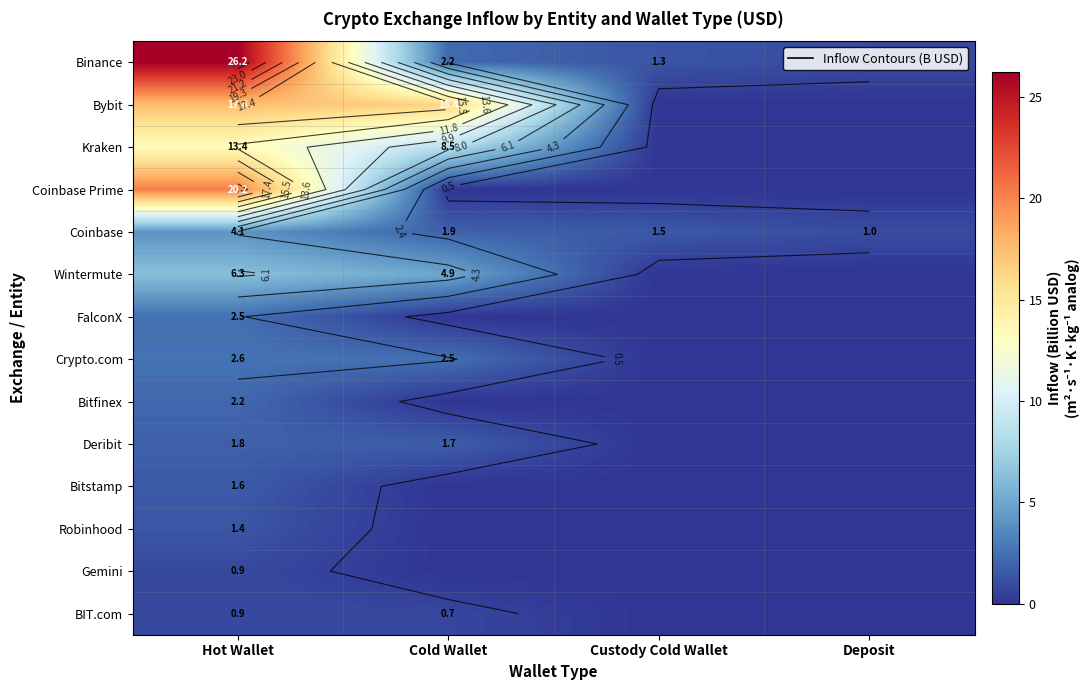

At how many categories does at least one series exceed 24?

1